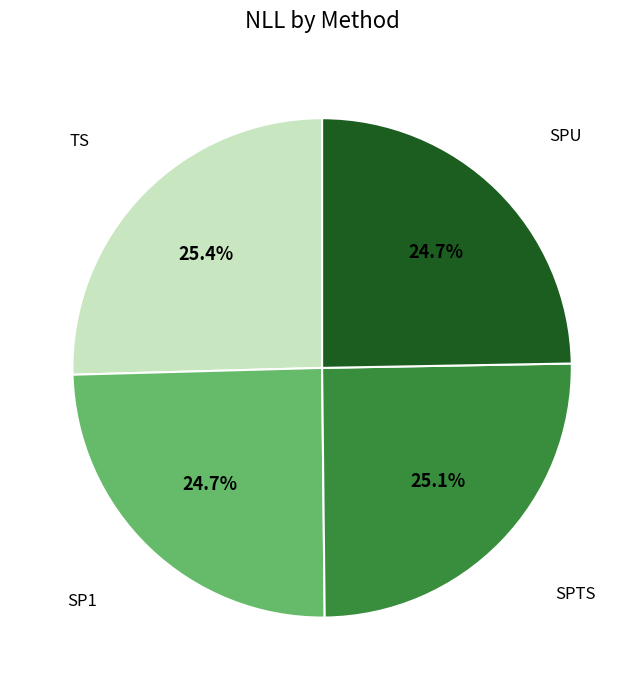

To the nearest percent, what is the combined percentage of TS and SPTS?

51%